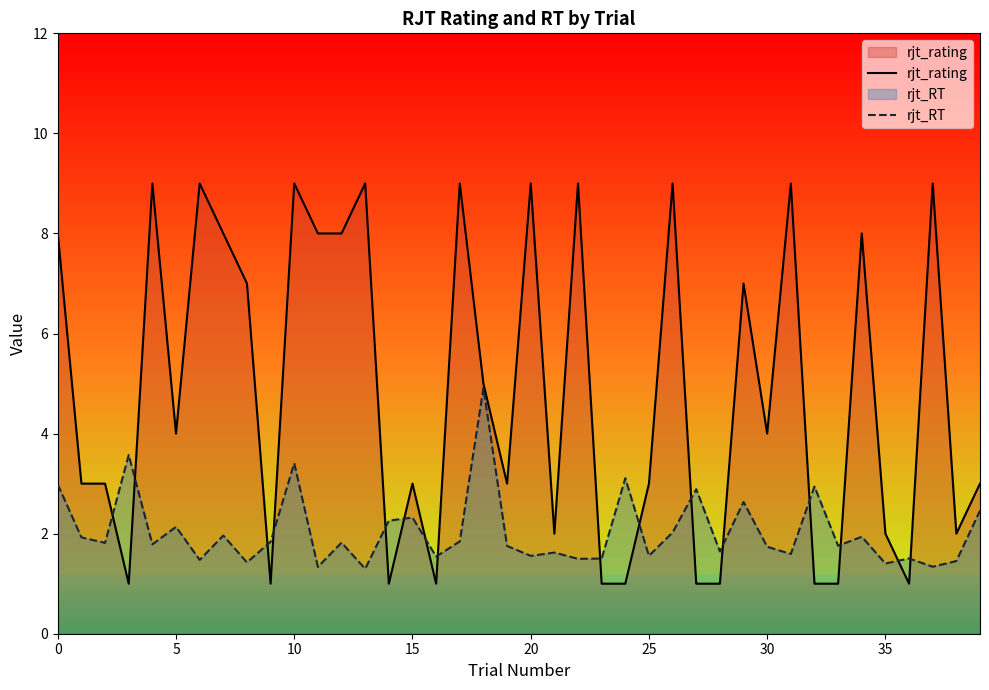

At which category is the sum across all series the highest?

10